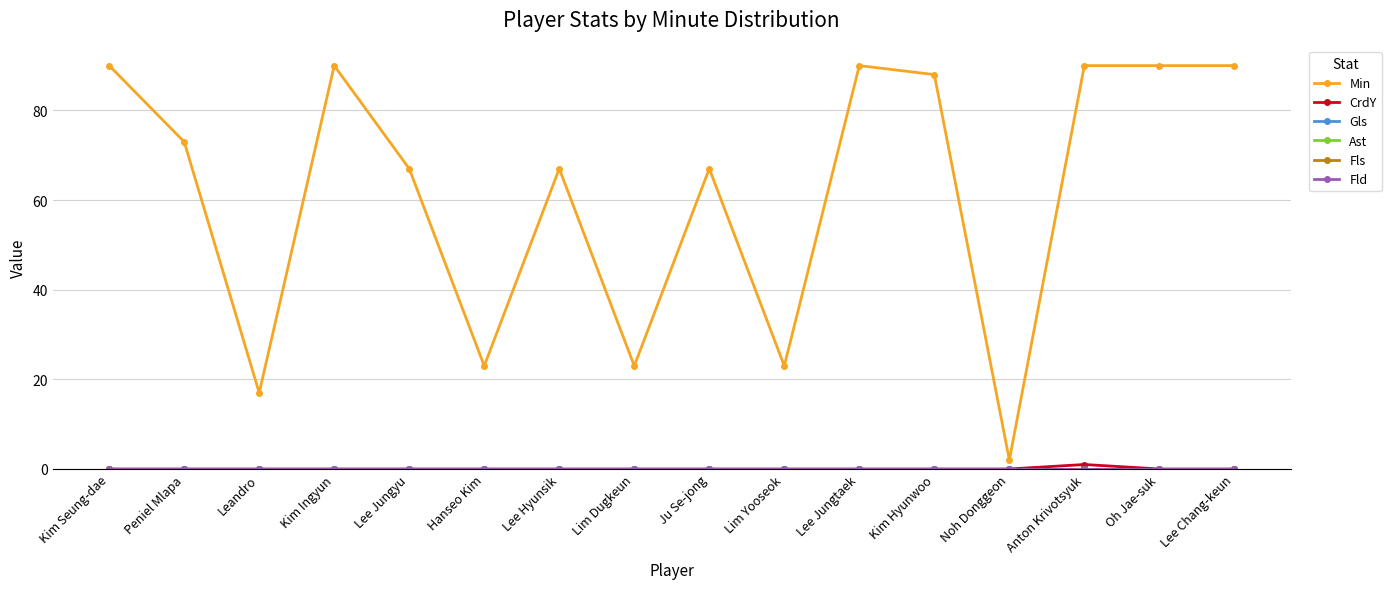

Is this an area chart (filled region under the line)?

No